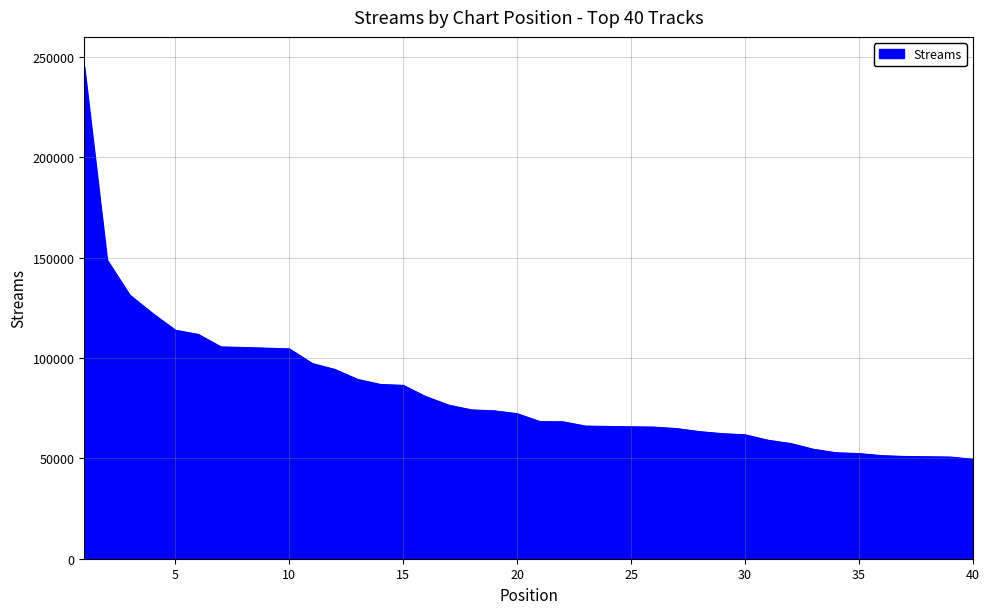

What is the difference between the maximum and minimum values?

195645